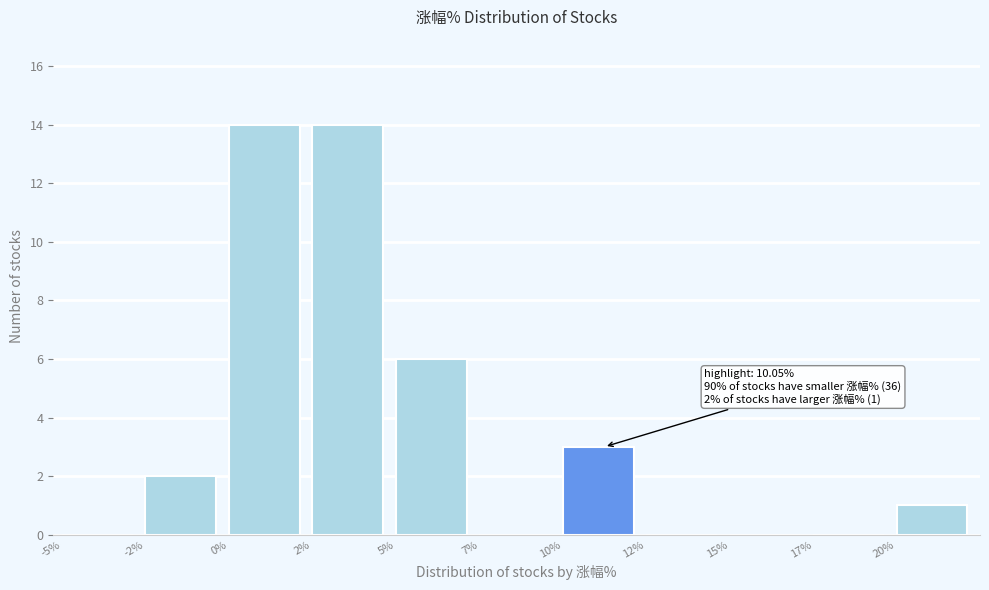

Reading left to right, extract all data points from this chart.

-5%=0	-2%=2	0%=14	2%=14	5%=6	7%=0	10%=3	12%=0	15%=0	17%=0	20%=1